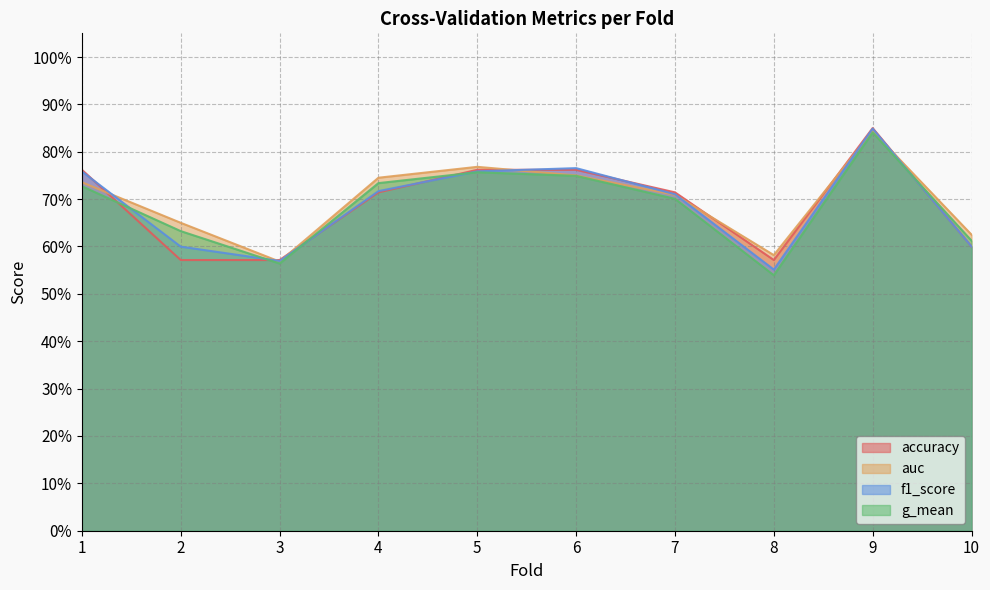

What is the value of the auc point at the 6th from the left?

0.8